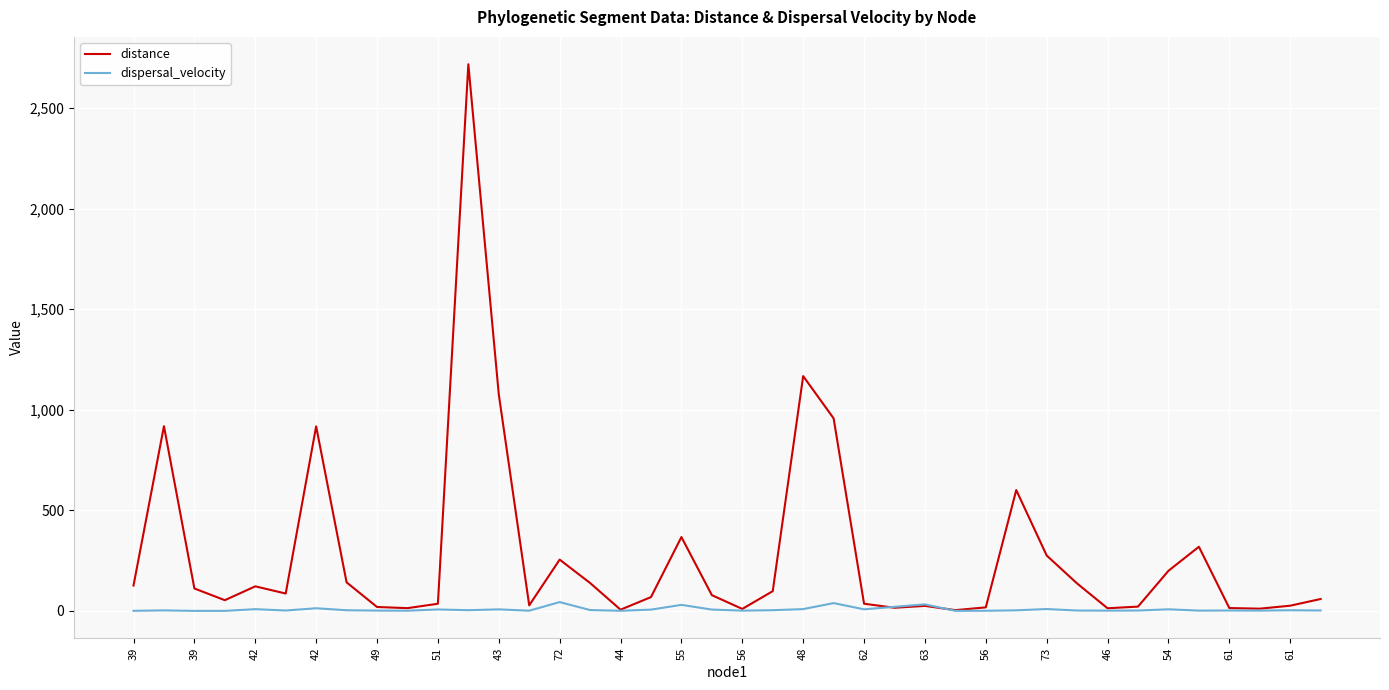

Which series has the widest spread of values?

distance